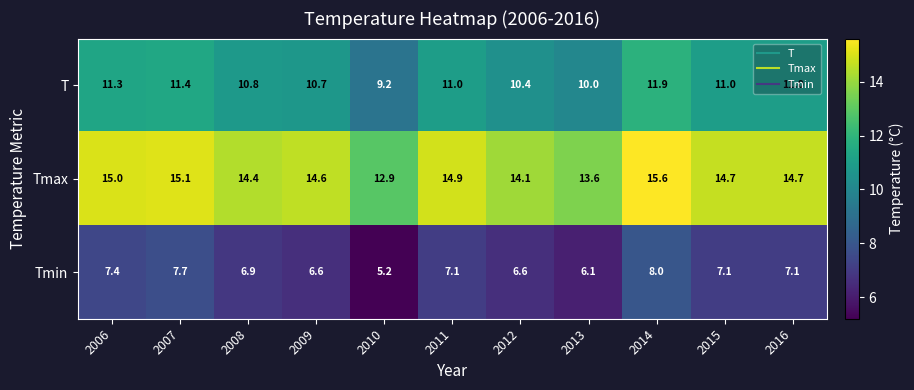

Which series has the widest spread of values?

Tmin